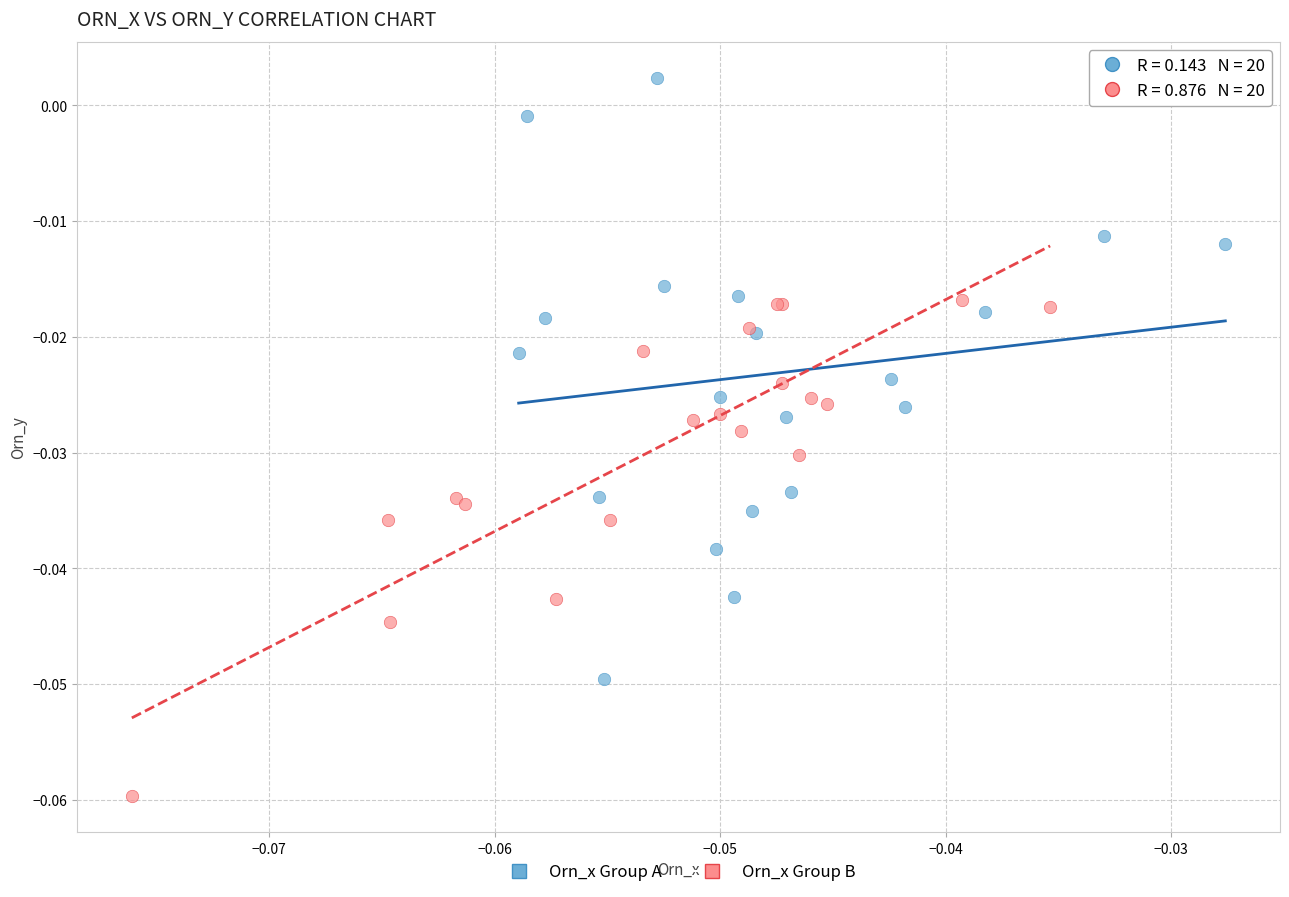

Which series has the widest spread of Y values?

Orn_x Group A